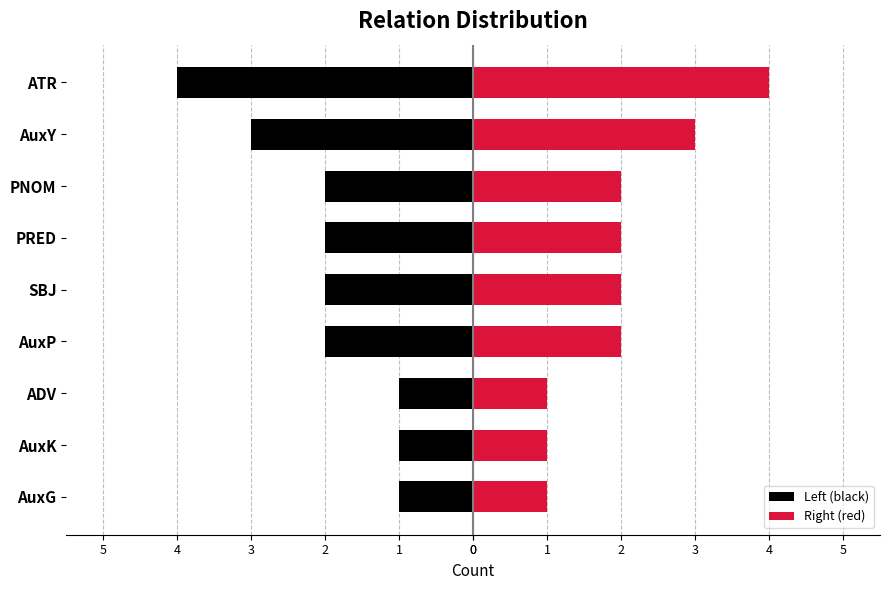

Reading left to right, transcribe all the data shown in this chart.

Left (black): -1	-1	-1	-2	-2	-2	-2	-3	-4
Right (red): 1	1	1	2	2	2	2	3	4